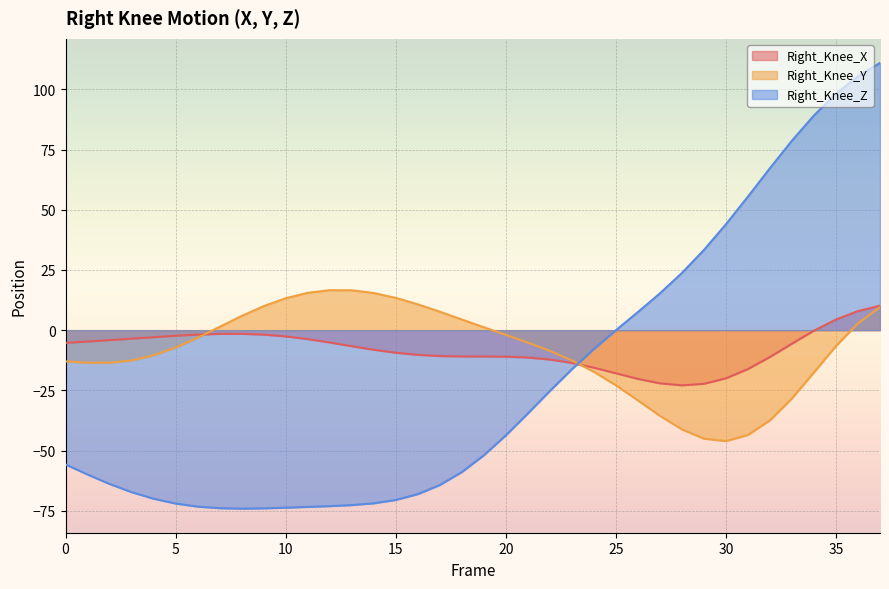

How many lines are shown in the chart?

3